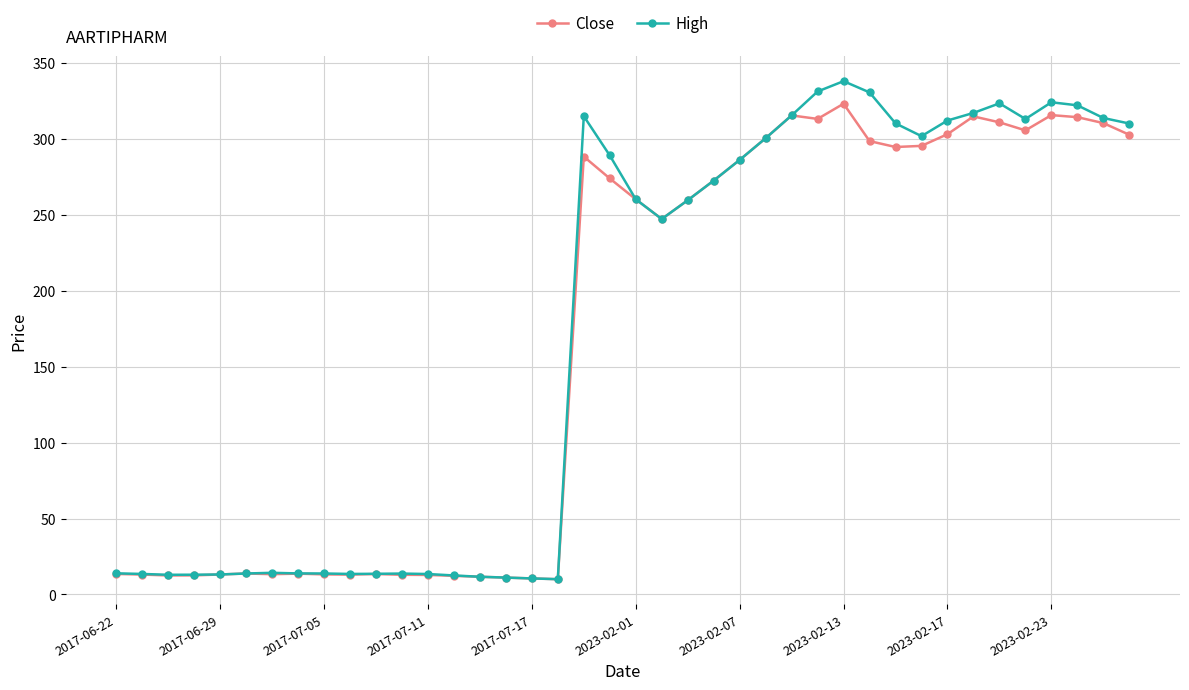

True or false: High has more than 1 points higher than both neighbors.

True